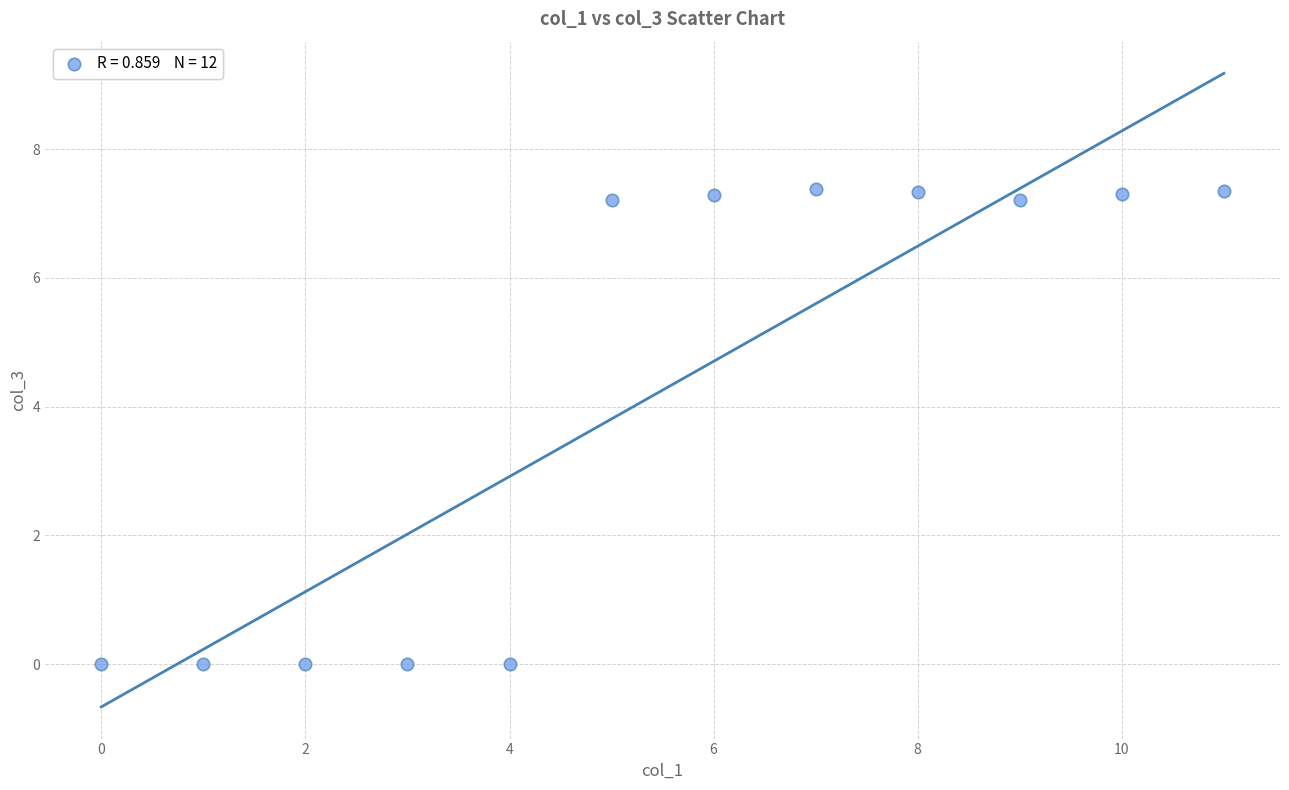

What is the range of Y values (max minus min)?

7.4